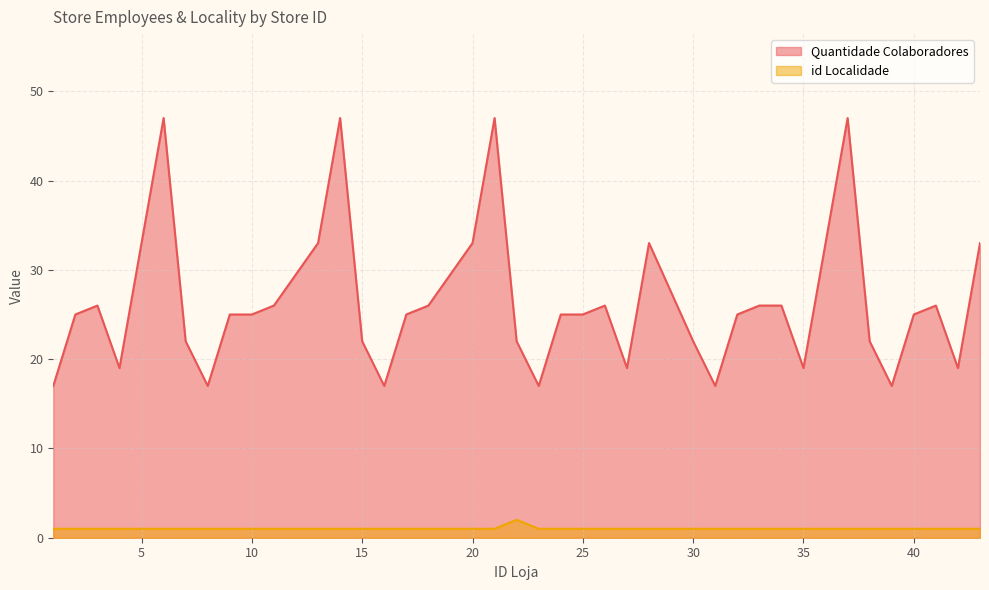

Does the chart have visible grid lines?

Yes